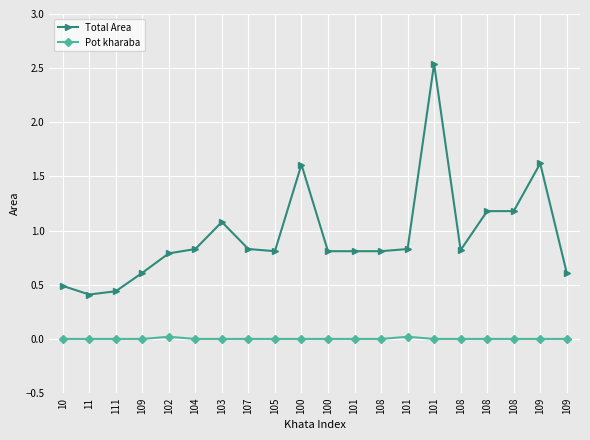

Is this an area chart (filled region under the line)?

No